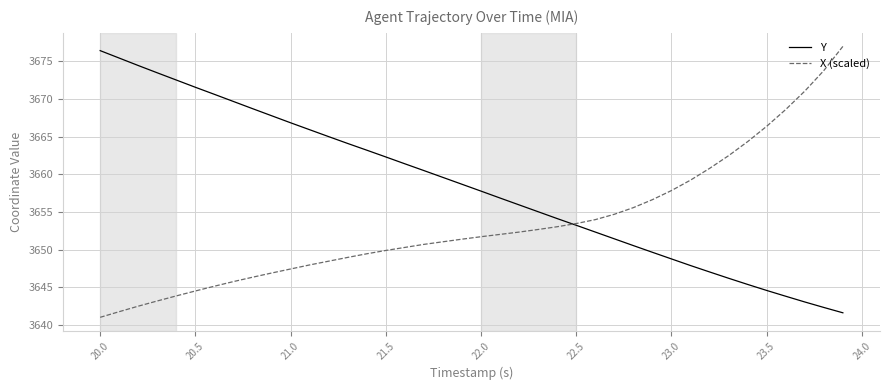

What is the maximum value for X (scaled)?

3677.0